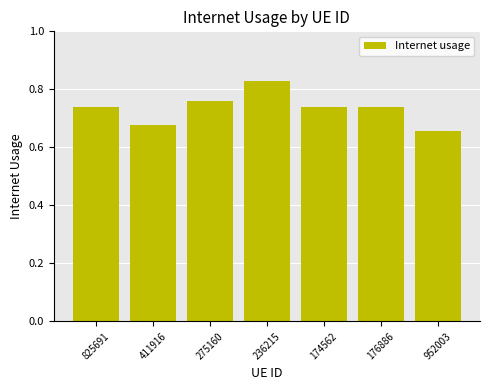

Where is the data nearest to the value 0?

952003